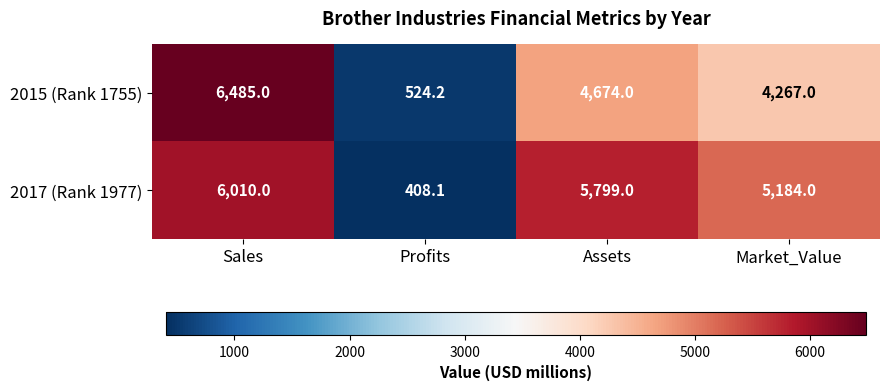

What is the difference between the maximum and minimum values in the 2017 (Rank 1977) series?

5601.9